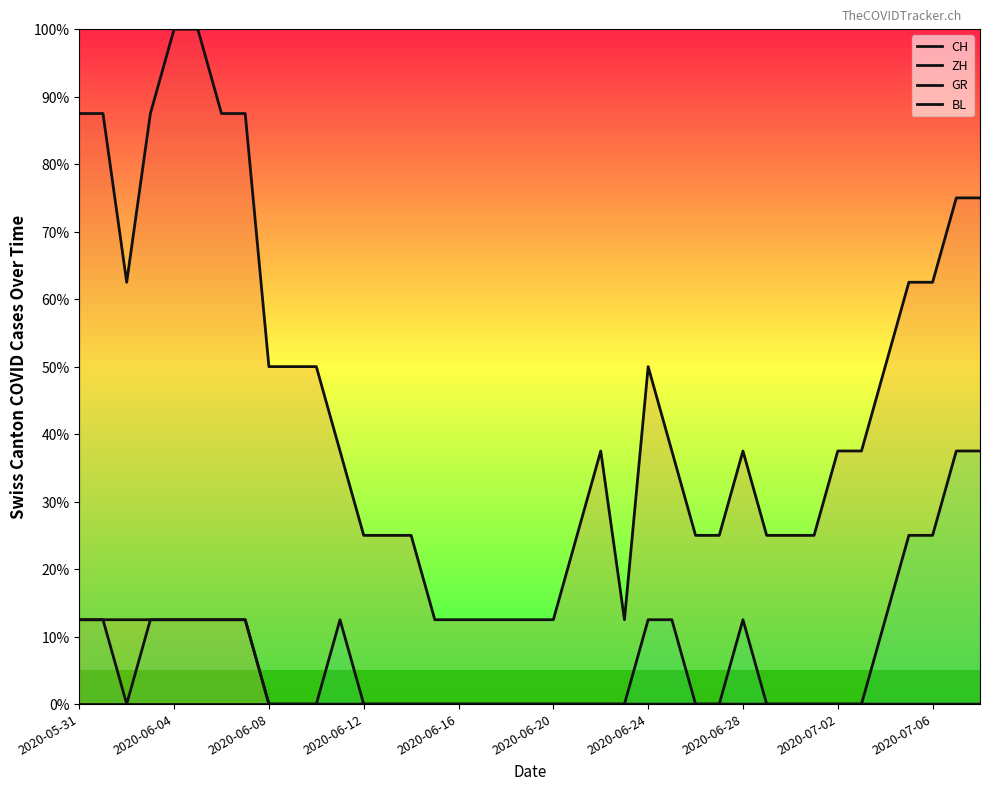

How many values in the GR series exceed 0?

8